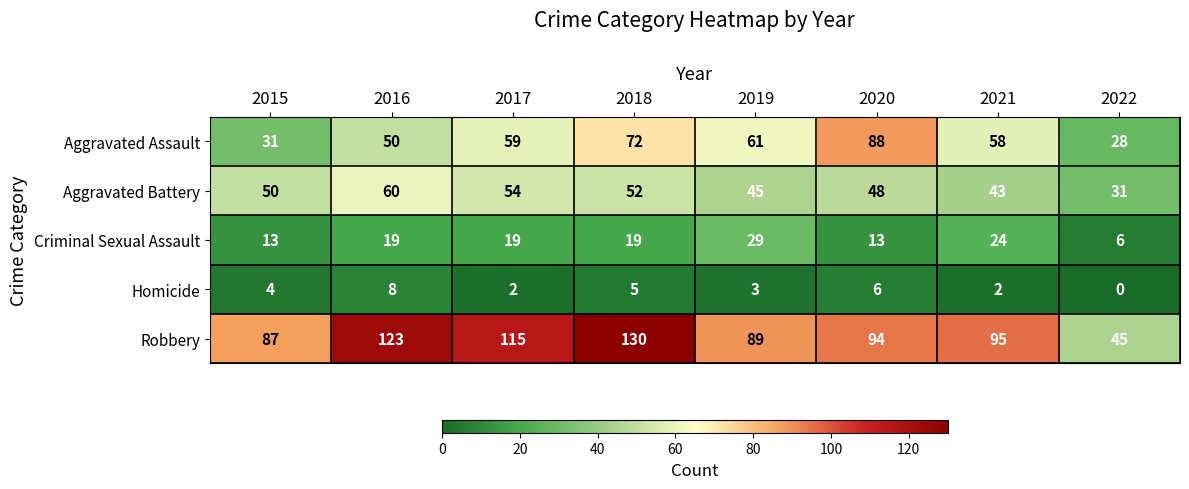

How many categories are shown in the chart?

8